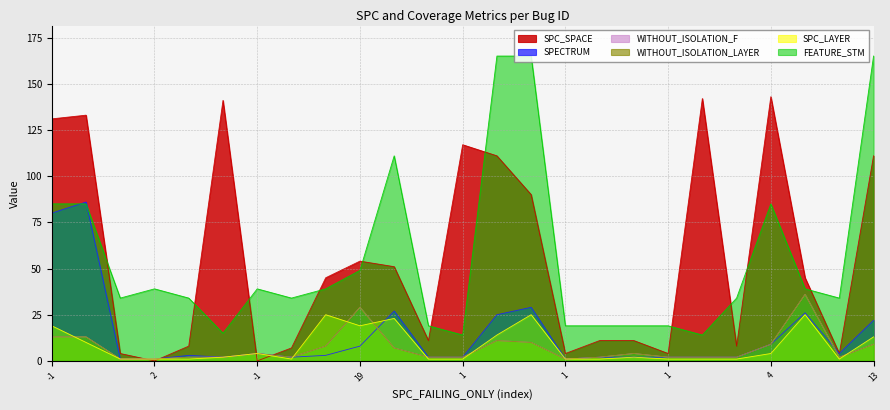

Does the chart display data point markers on the line(s)?

No